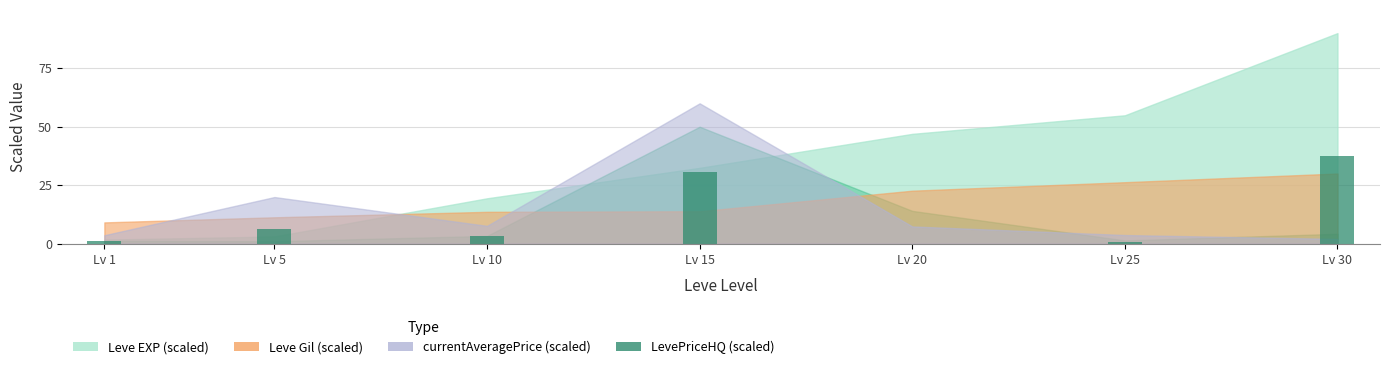

Are the bars horizontal?

No